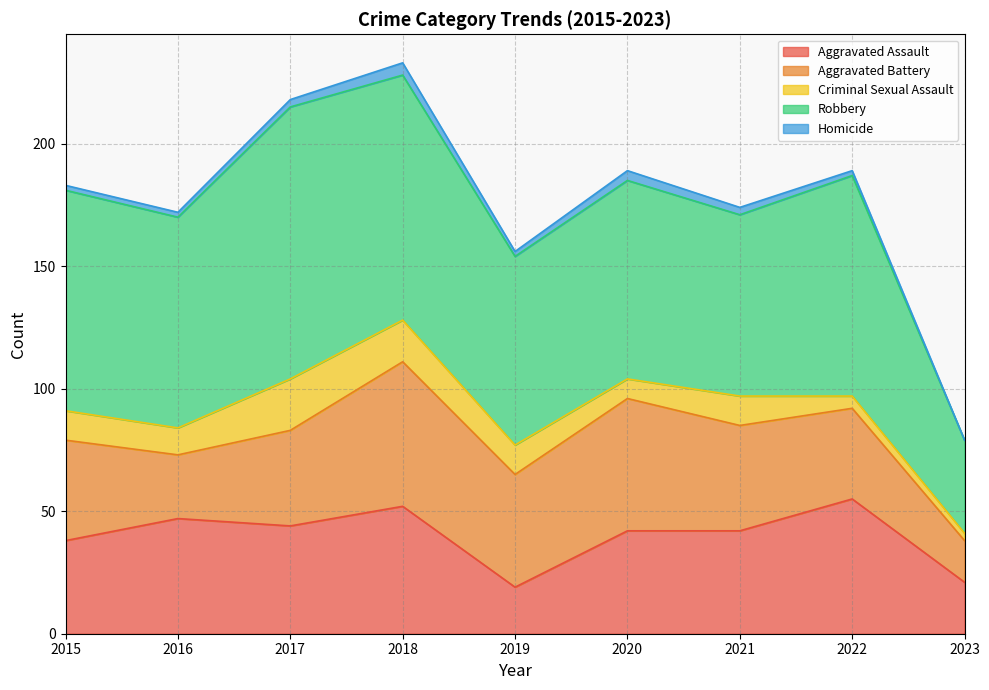

Reading left to right, extract all data points from this chart.

Aggravated Assault: 38	47	44	52	19	42	42	55	21
Aggravated Battery: 41	26	39	59	46	54	43	37	17
Criminal Sexual Assault: 12	11	21	17	12	8	12	5	3
Robbery: 90	86	111	100	77	81	74	90	38
Homicide: 2	2	3	5	2	4	3	2	0